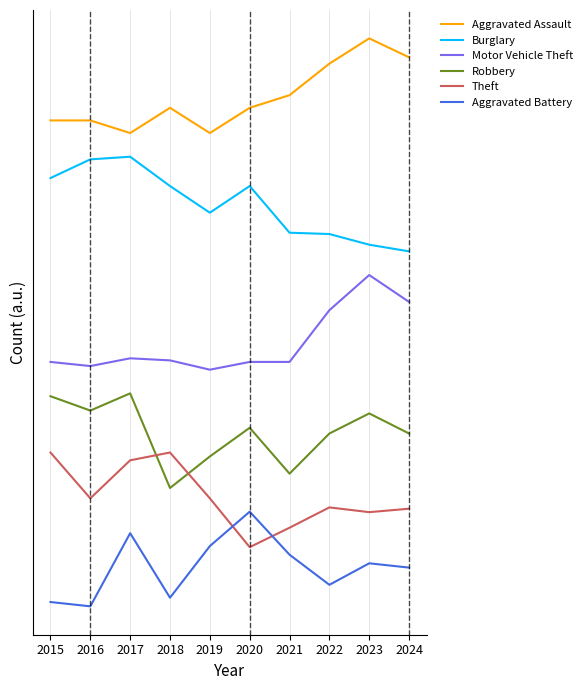

What is the minimum value for Burglary?

300.0